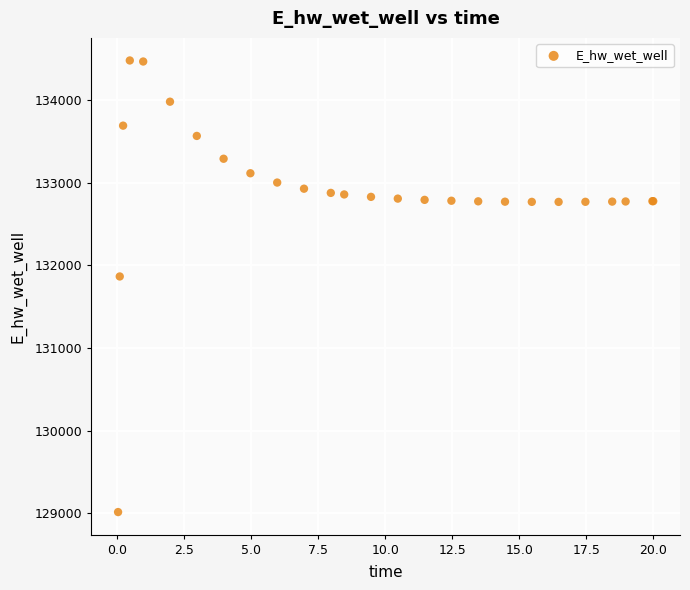

What Y value in the scatter plot is closest to 131748?

131866.8